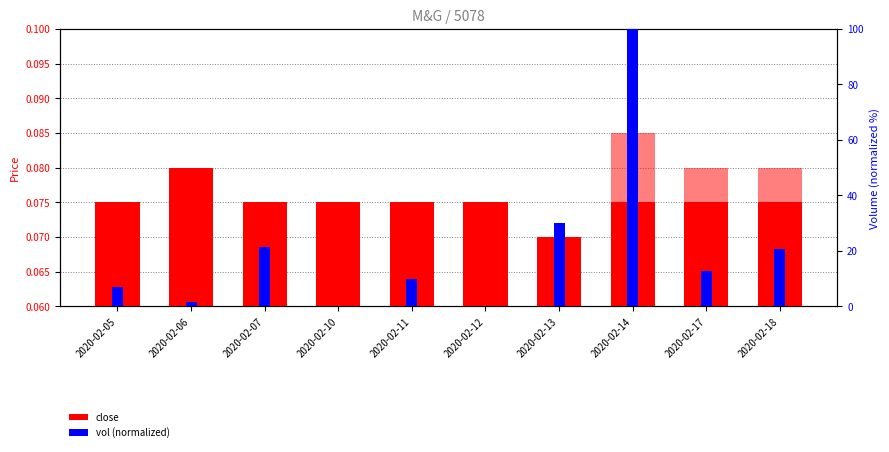

What is the spread (max minus min) of values at 2020-02-14?

99.9